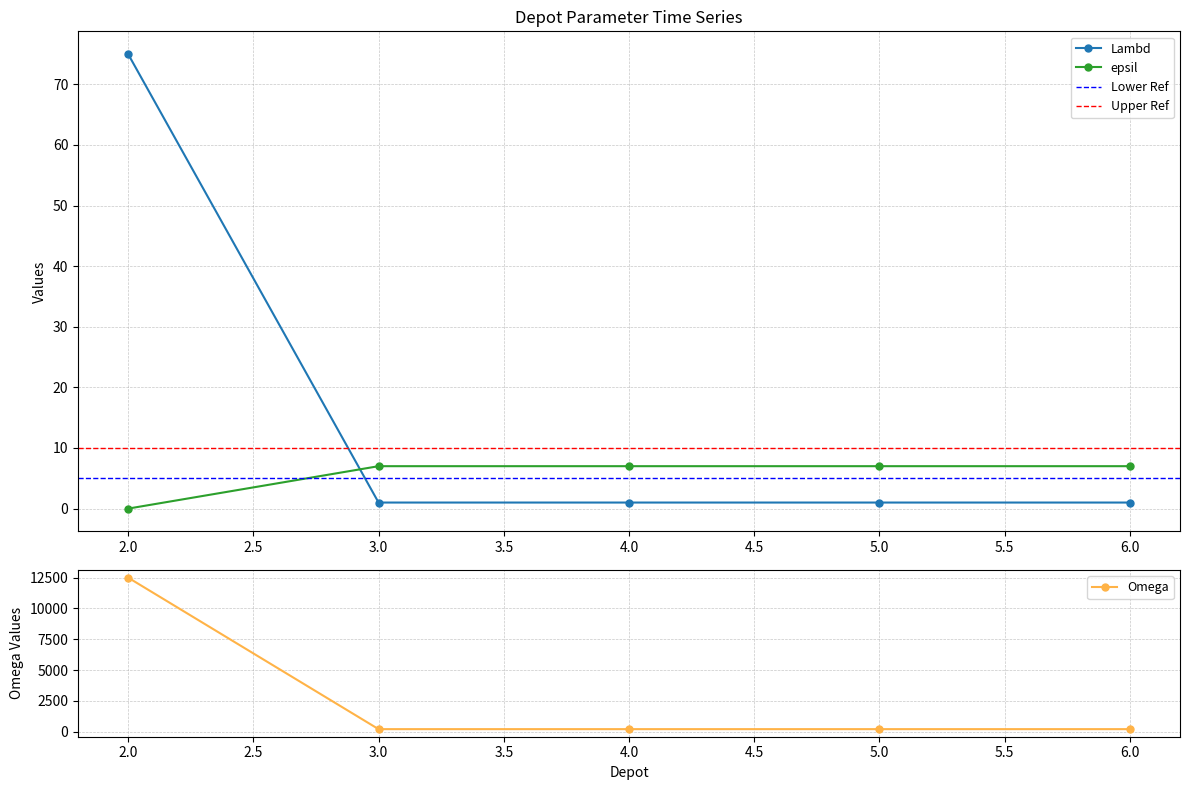

True or false: epsil has a value of 7 at 3.0.

True